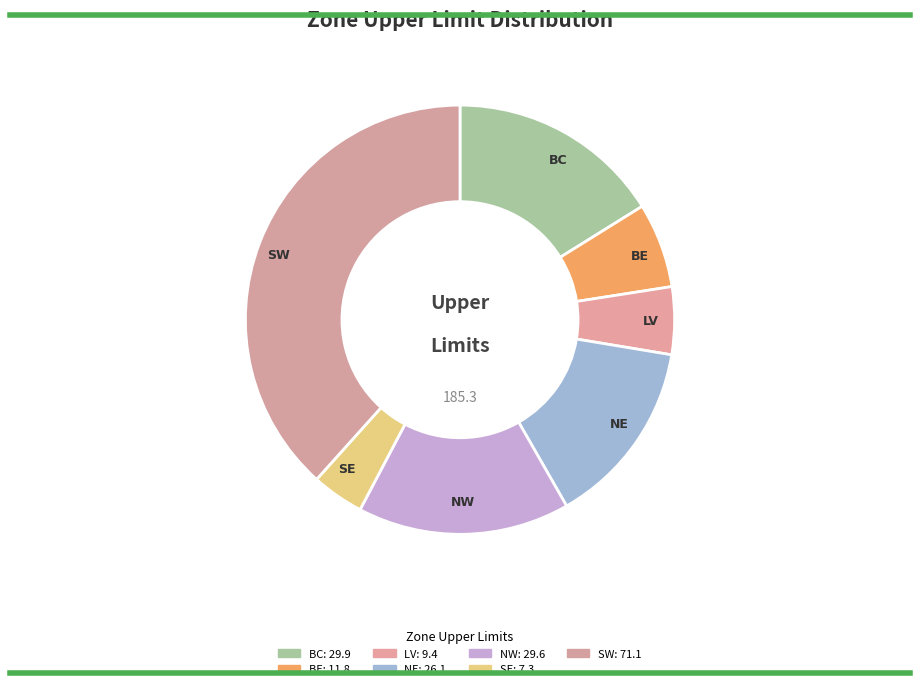

How many slices are in this pie chart?

7